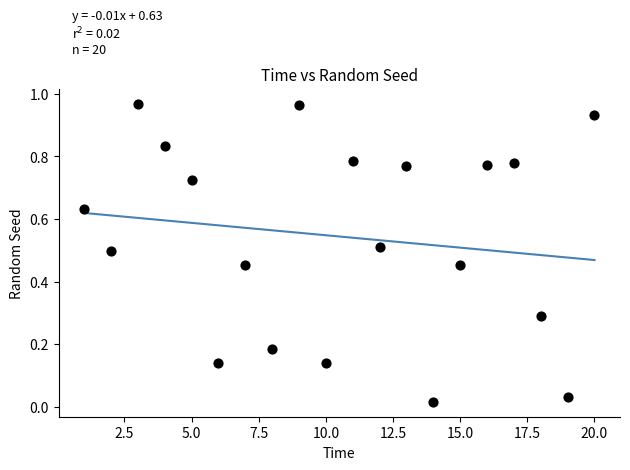

What is the range of X values (max minus min)?

19.0